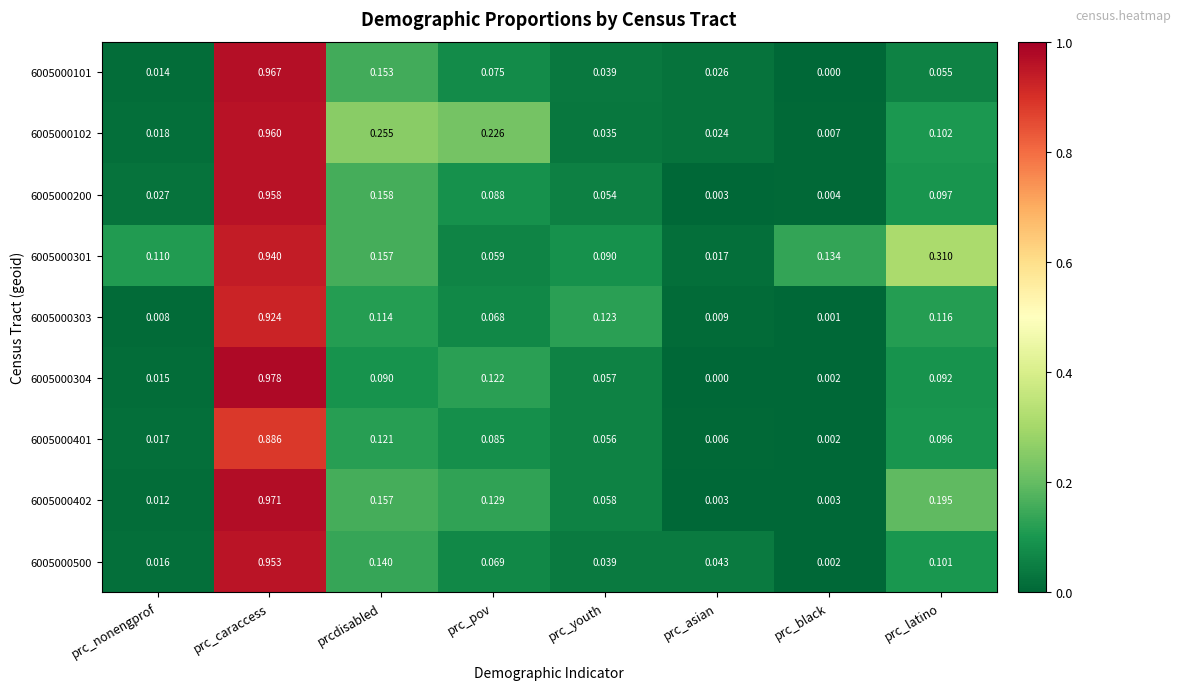

At which category does the chart reach its peak across all series?

prc_caraccess